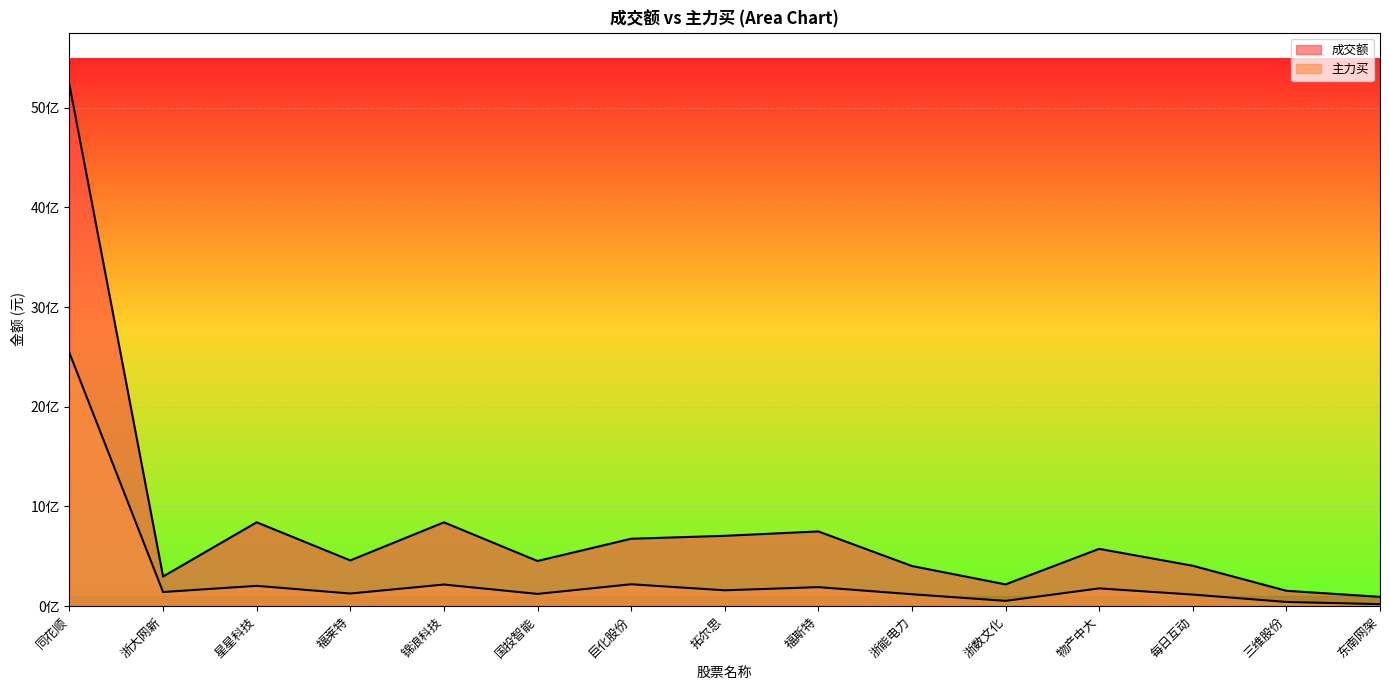

True or false: 成交额 and 主力买 cross at least once.

False